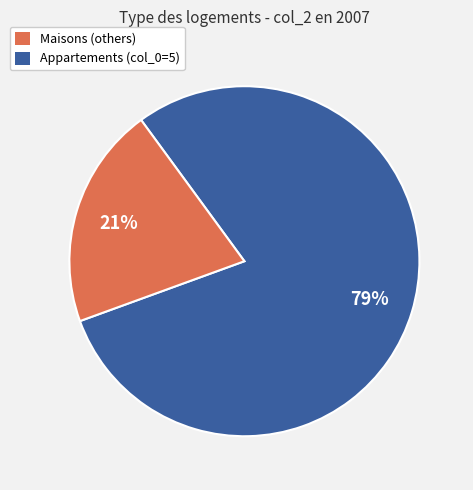

Is there any slice that represents more than half of the pie?

Yes